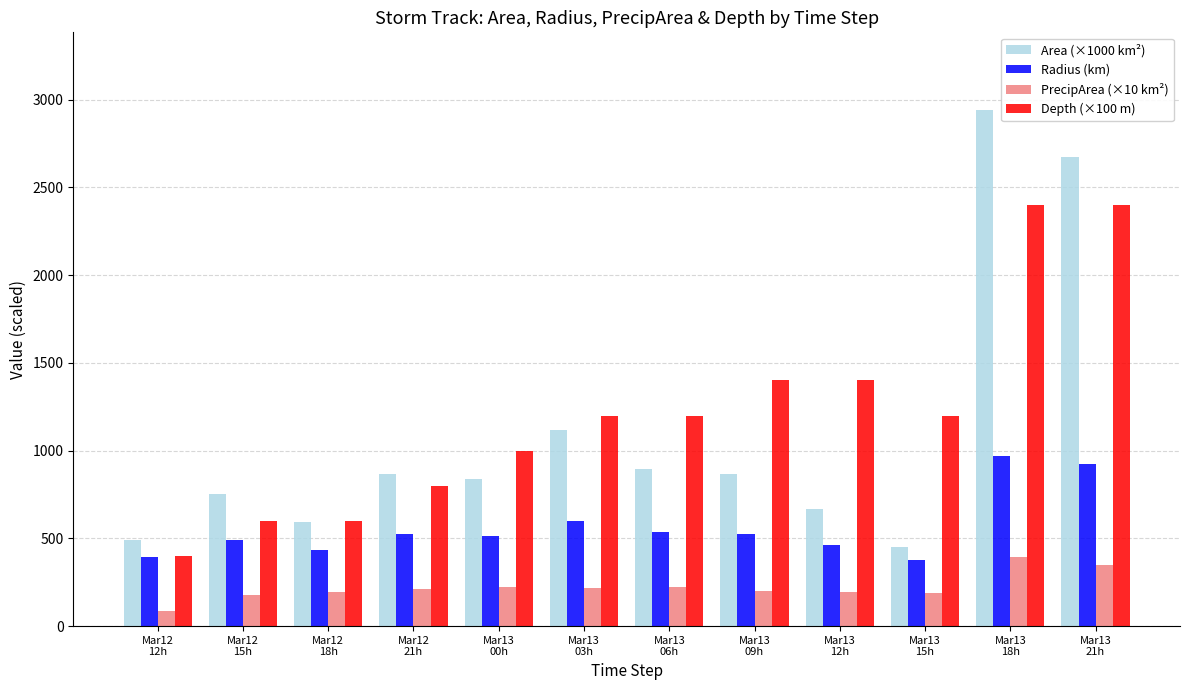

What is the label of the 9th bar from the right?

Mar12
21h